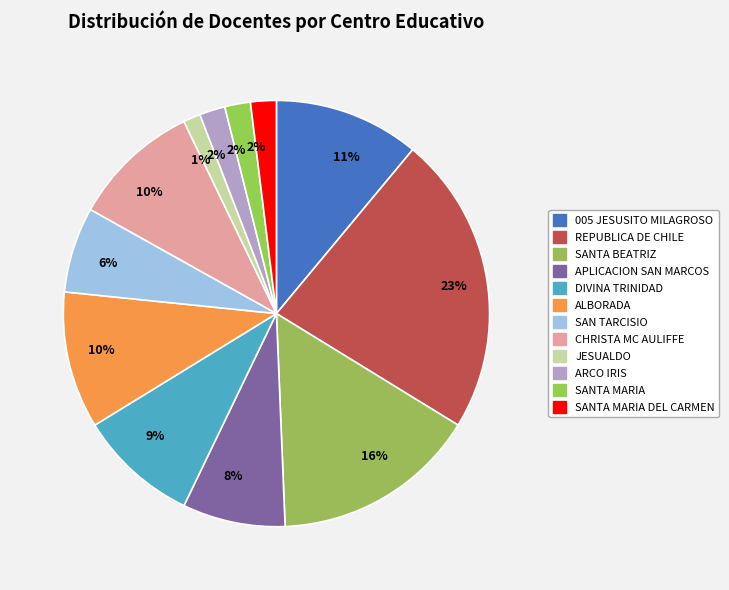

Count the number of slices in the pie.

12